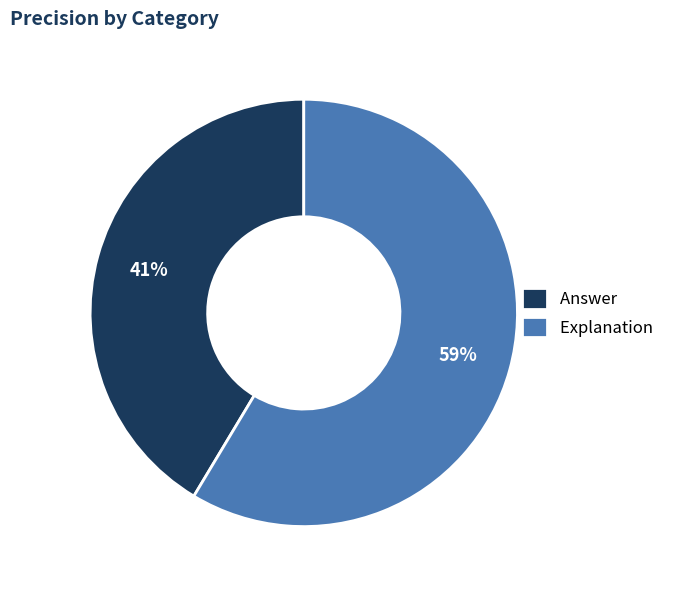

Count the number of slices in the pie.

2